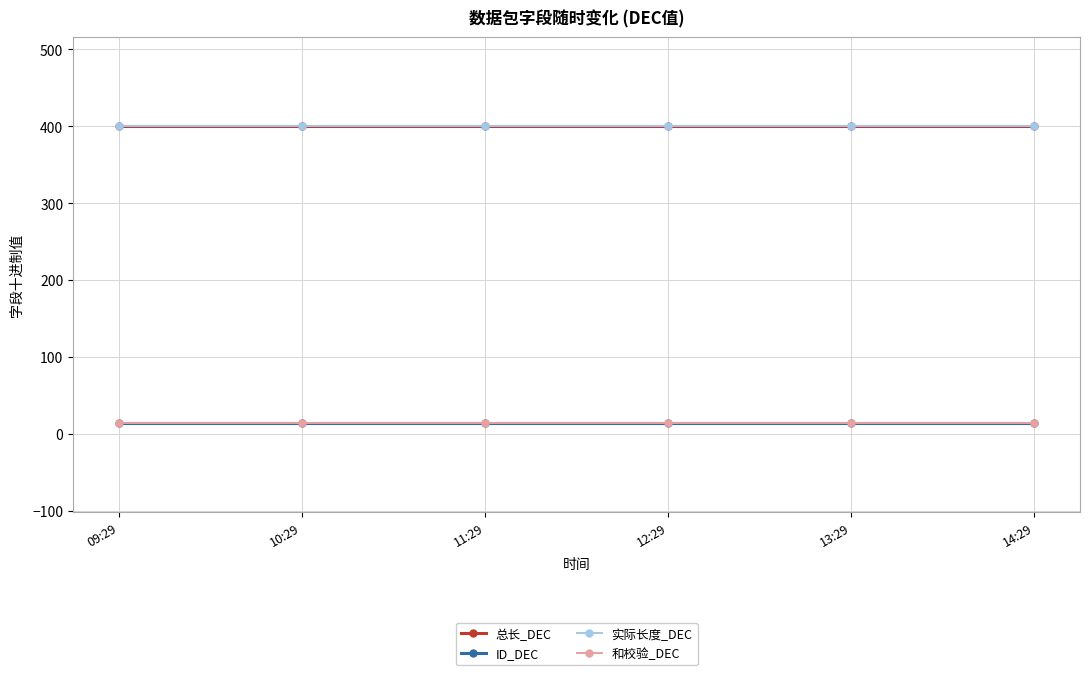

Is it true that 实际长度_DEC equals 93 at 11:29?

False